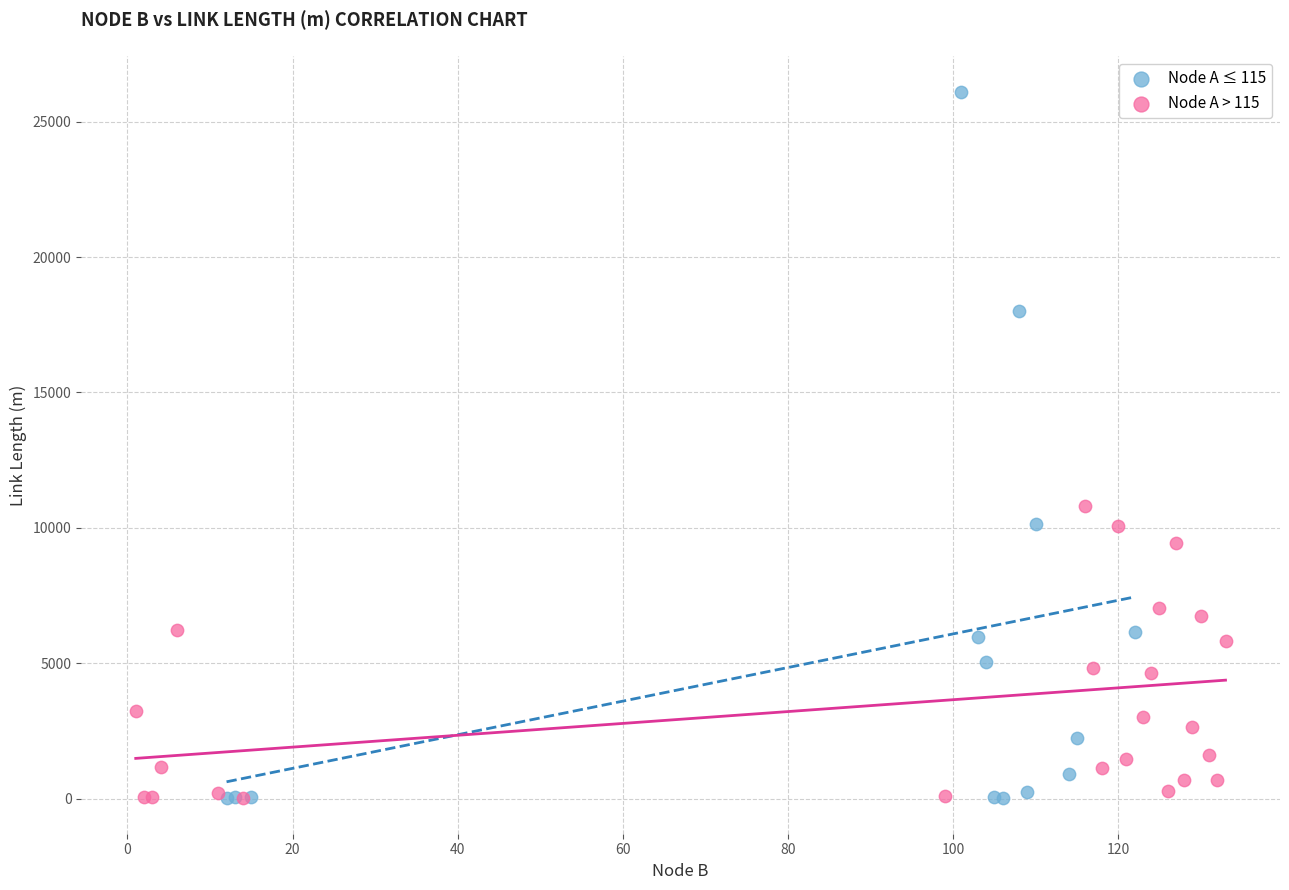

Which series has the widest spread of Y values?

Node A ≤ 115